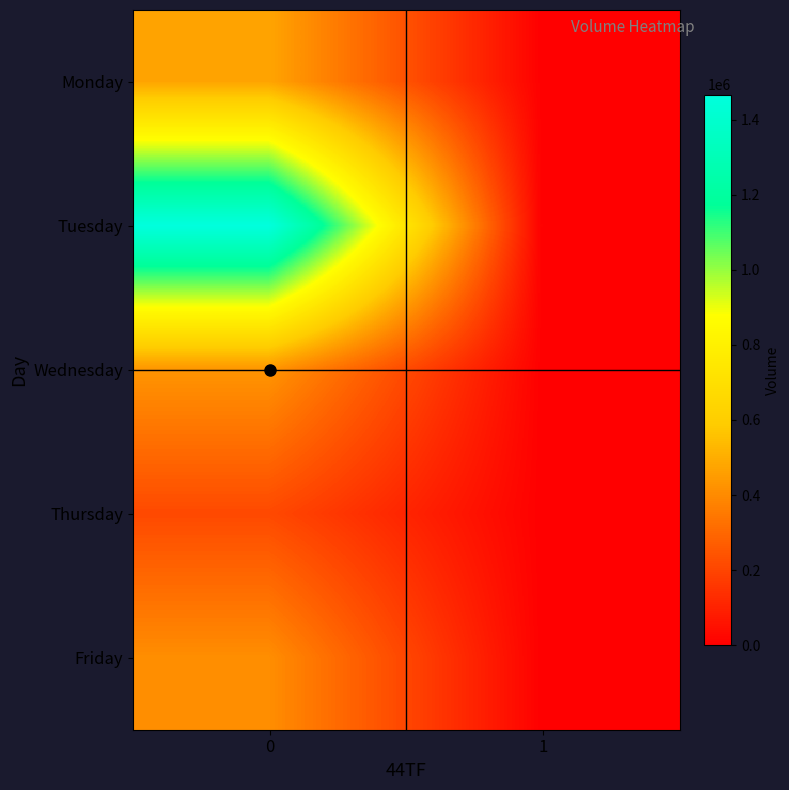

Count the number of categories in the chart.

2